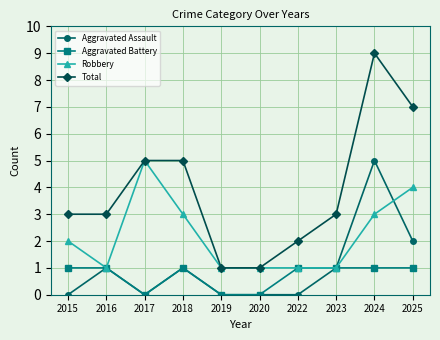

Which series has the largest range (max minus min)?

Total